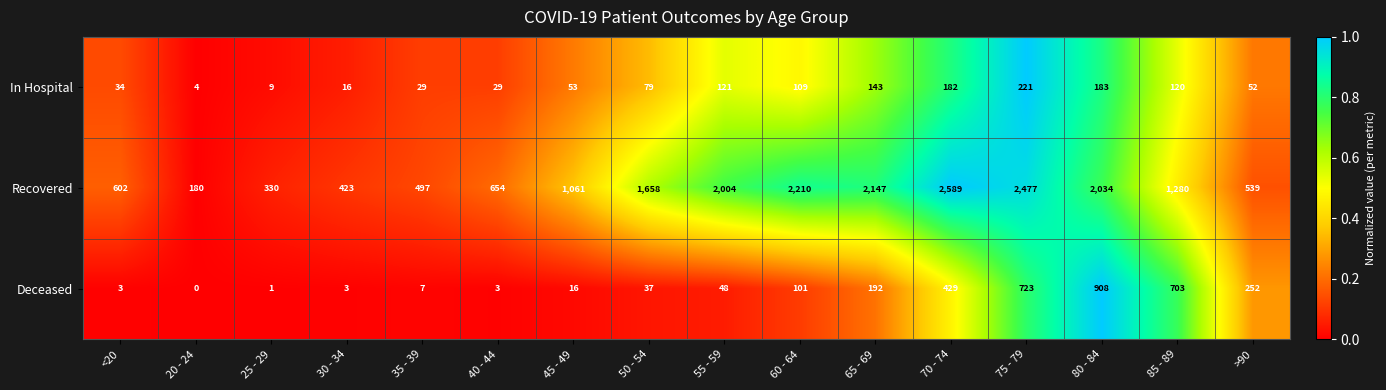

What is the sum of the Deceased values at 60 - 64 and >90?

353